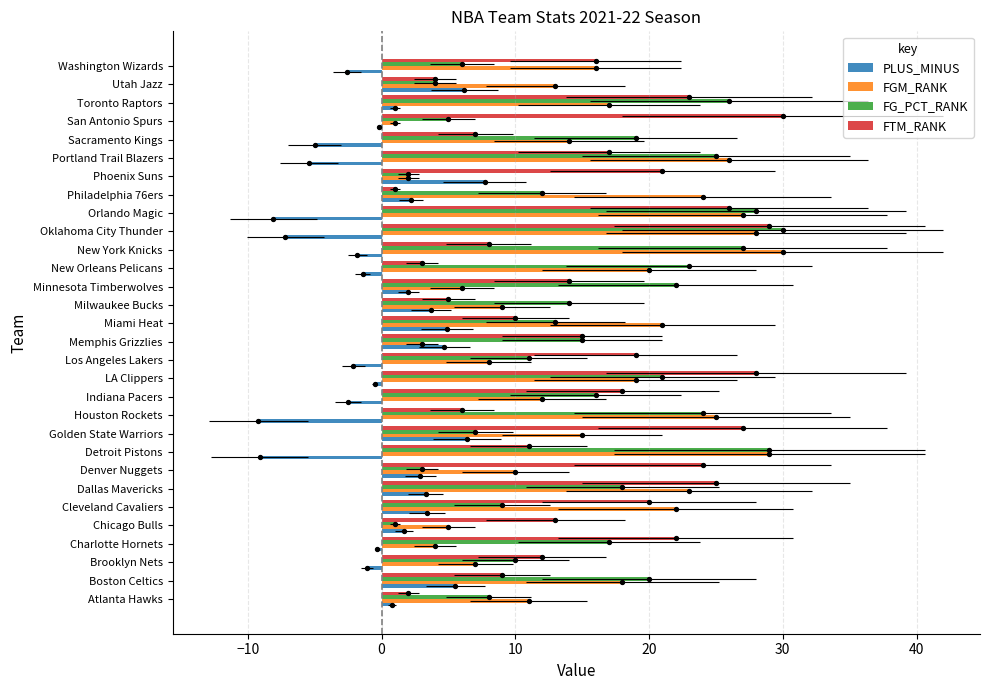

Which series contains the highest Y value?

FGM_RANK